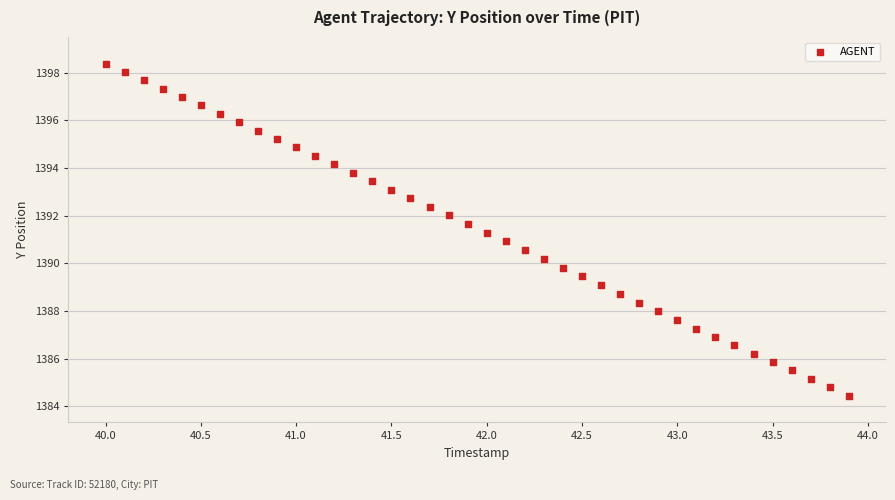

What is the range of Y values (max minus min)?

13.9